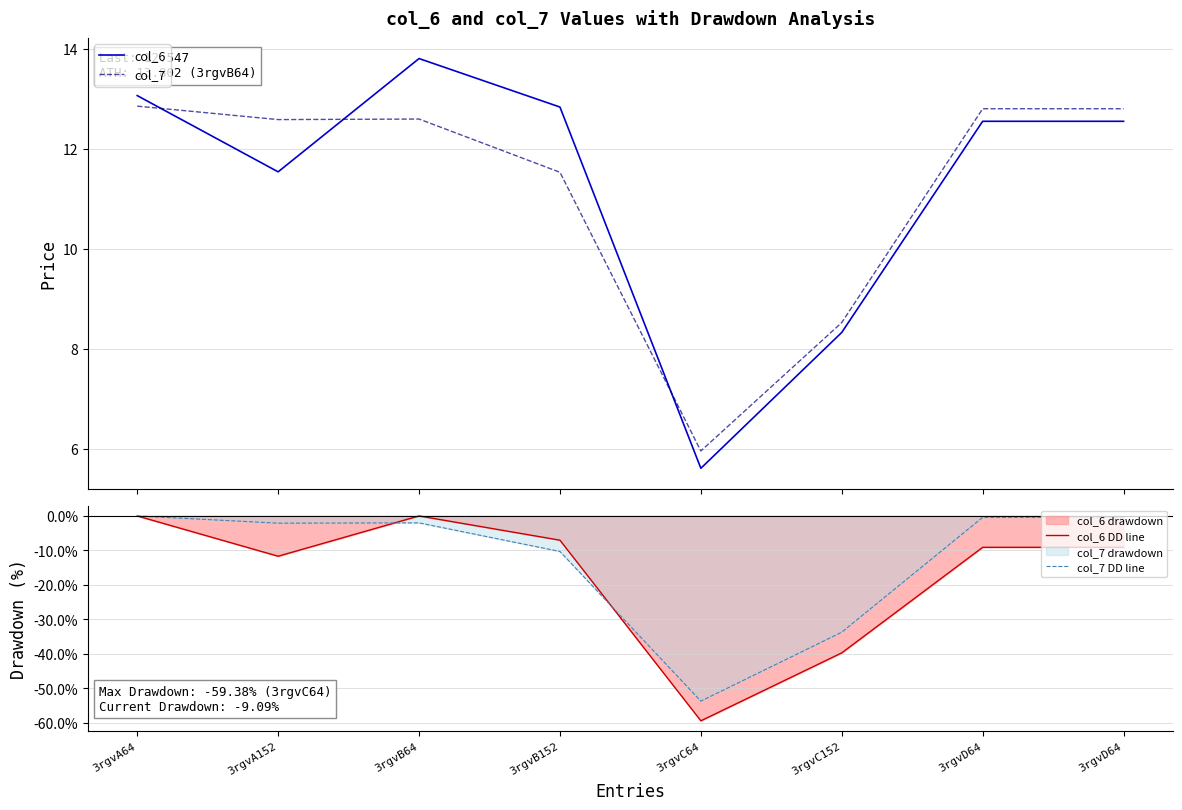

How many lines are shown in the chart?

4